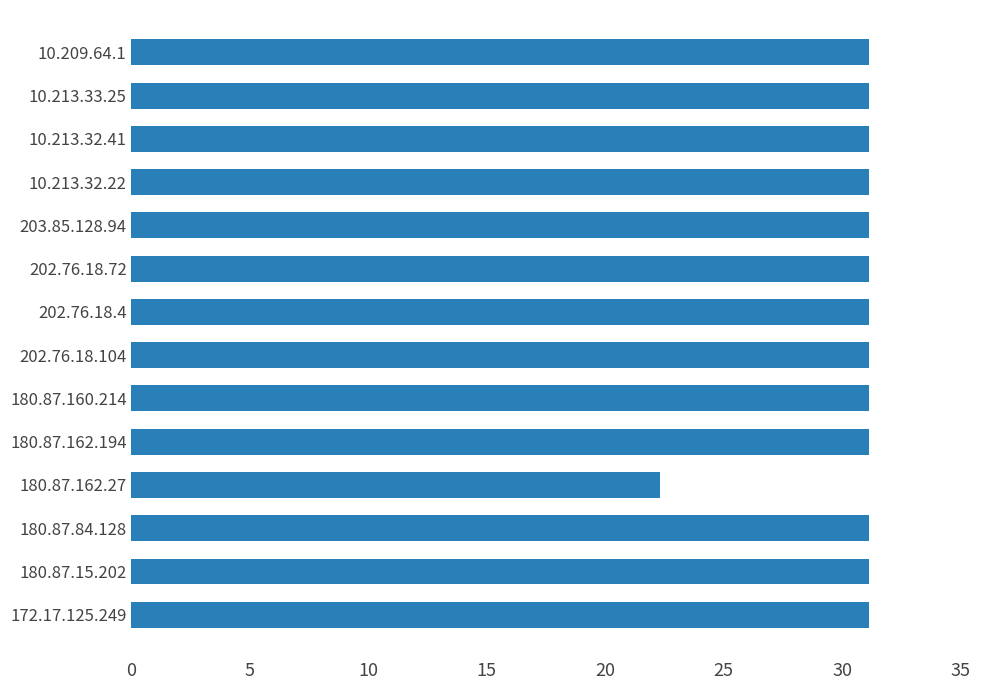

What is the minimum value shown in the chart?

22.3